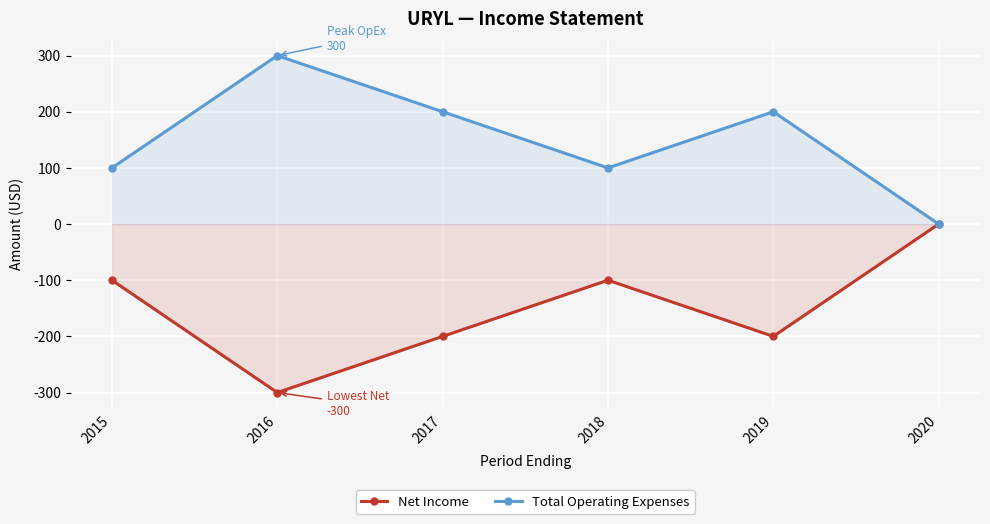

What is the spread (max minus min) of values at 2019?

400